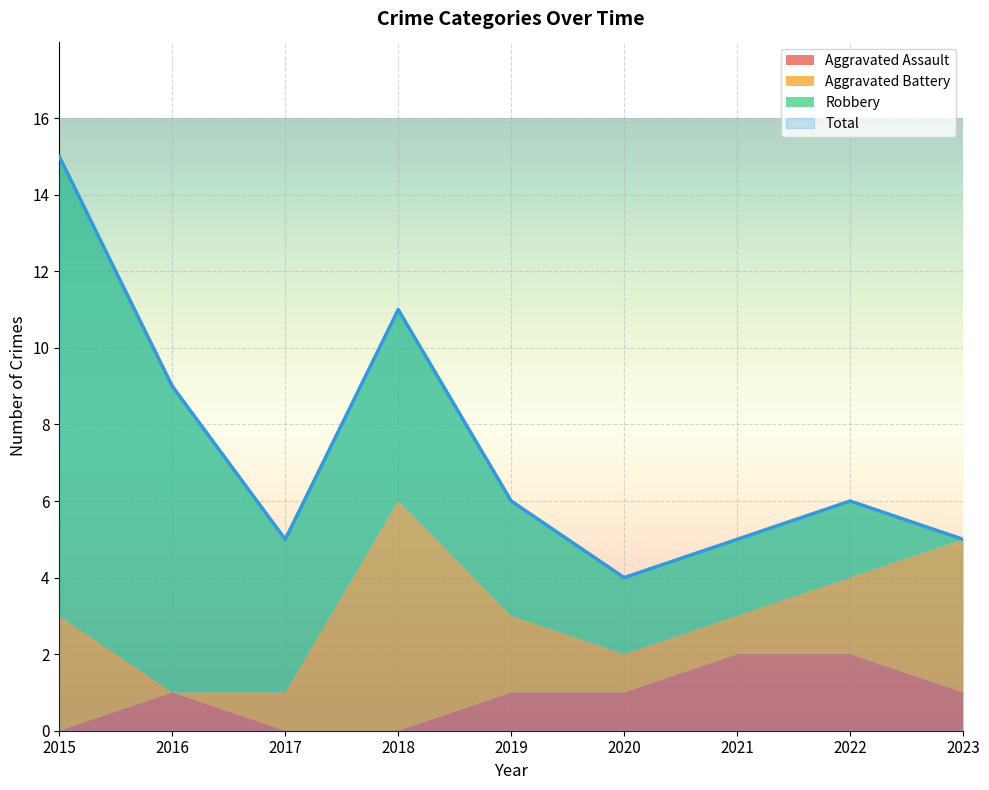

True or false: Aggravated Battery and Total intersect in this chart.

False